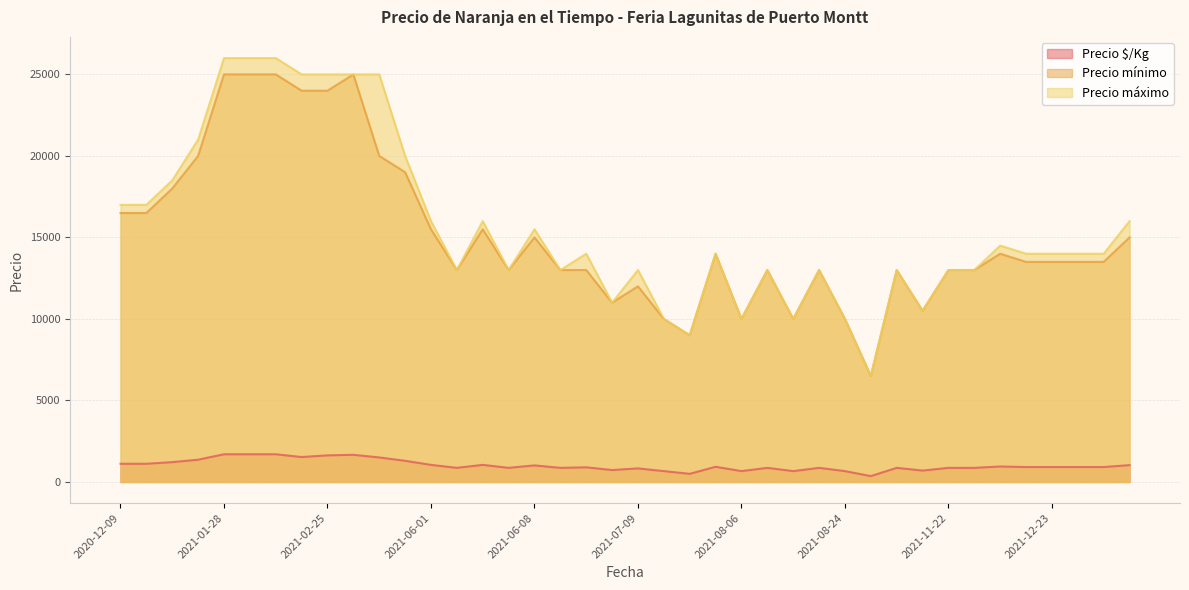

True or false: Precio máximo has a value of 13000 at 2021-10-05.

True